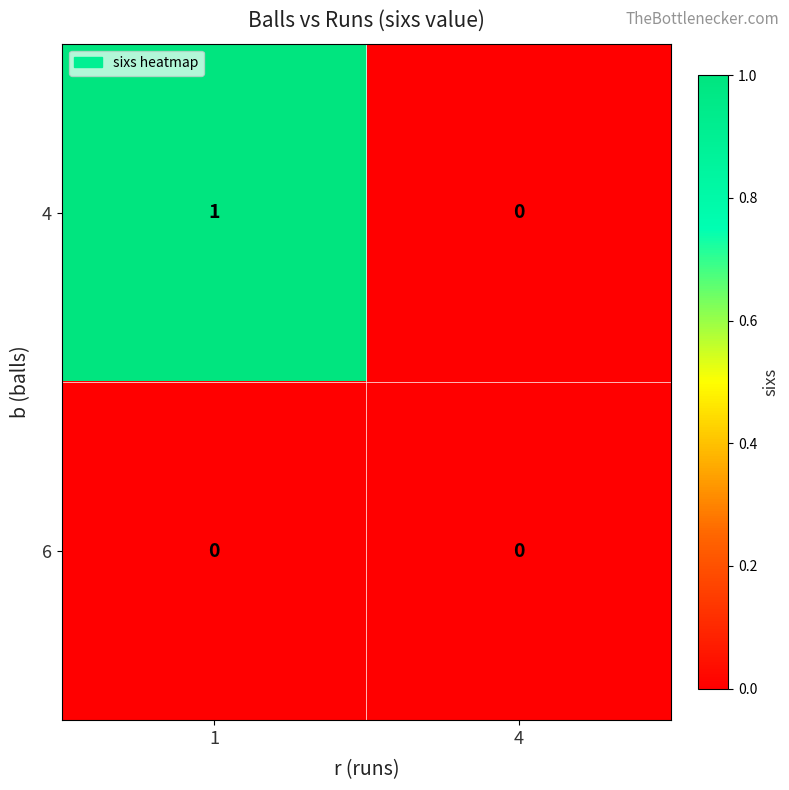

Reading right to left, transcribe all the data shown in this chart.

4: 4=0	1=1
6: 4=0	1=0